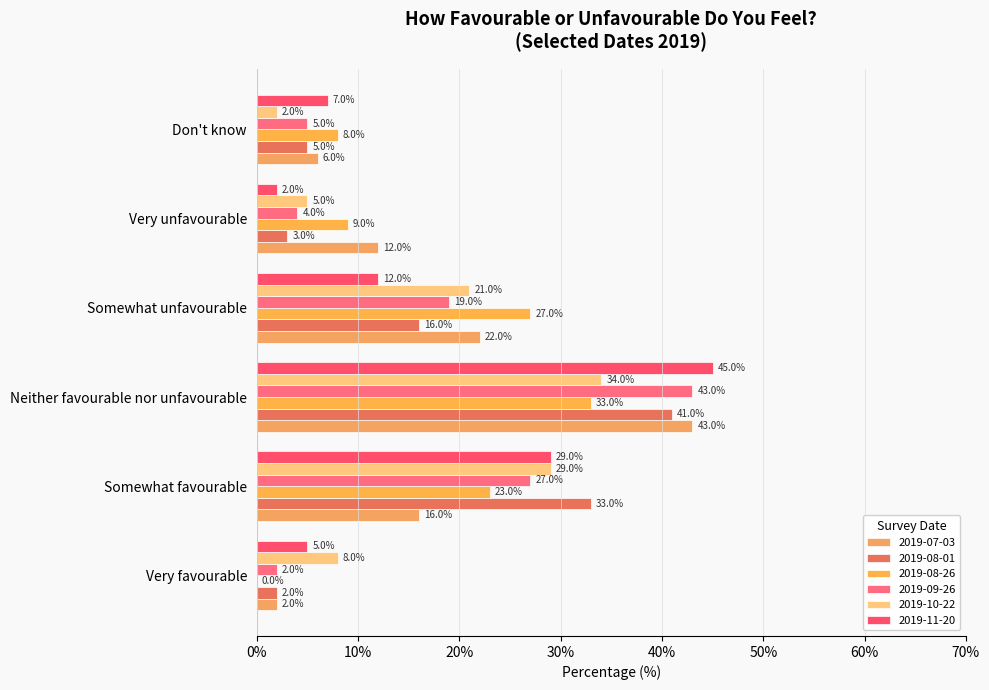

How many values in 2019-08-26 are above zero?

5